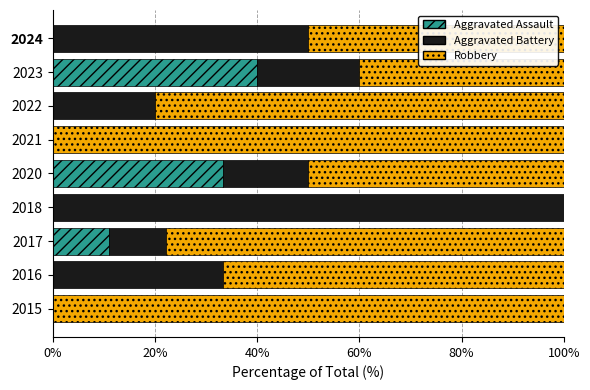

What is the maximum value for Aggravated Assault?

40.0